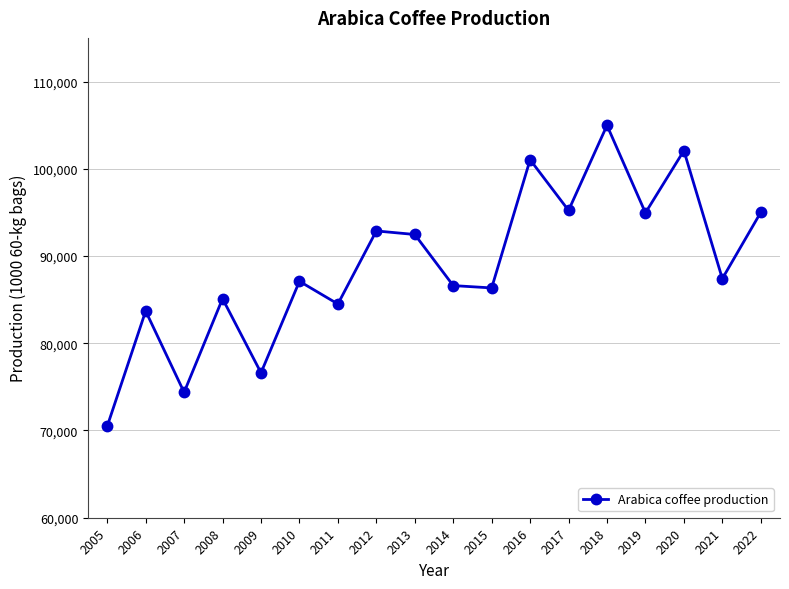

How many points are lower than both their immediate neighbors (excluding endpoints)?

7